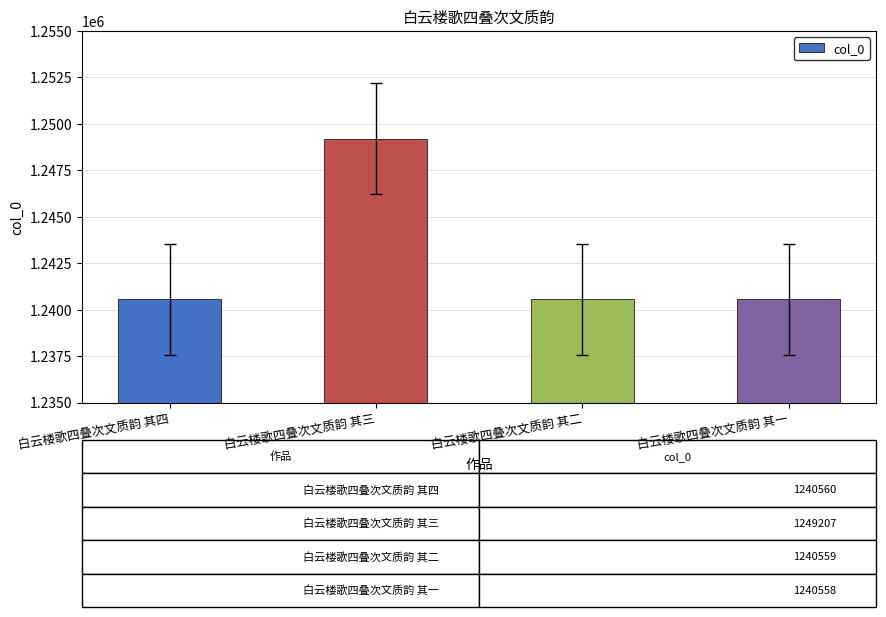

Which has a higher value, 白云楼歌四叠次文质韵 其三 or 白云楼歌四叠次文质韵 其四?

白云楼歌四叠次文质韵 其三